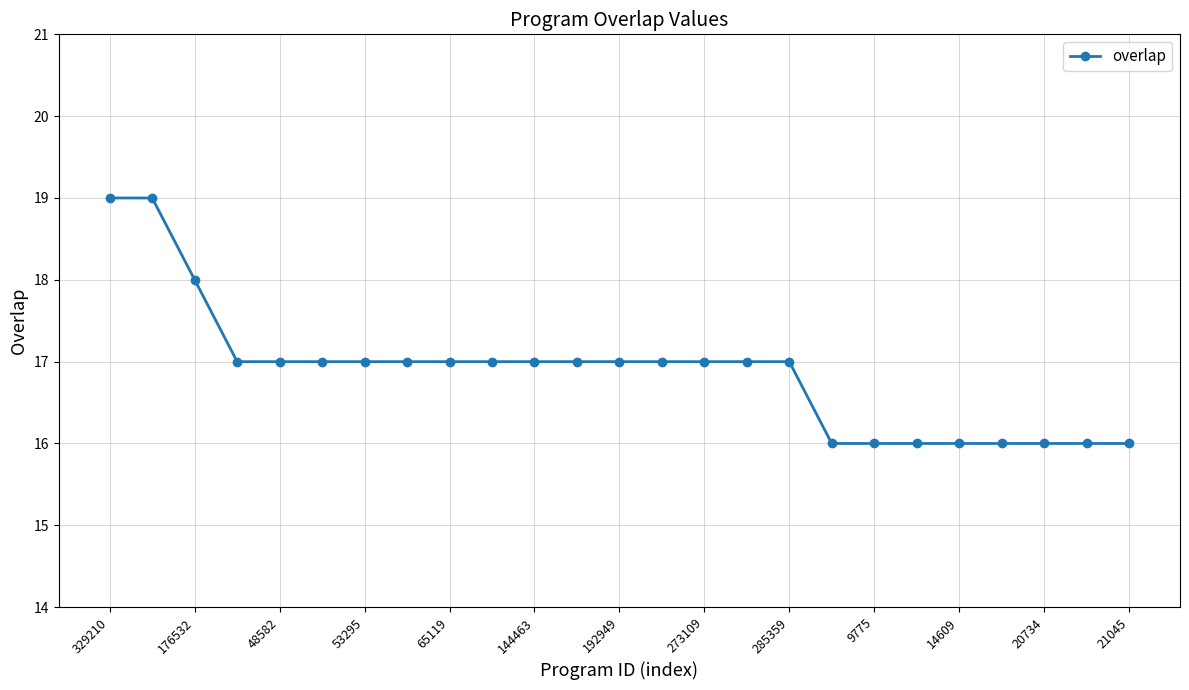

What is the difference between the second highest and second lowest values?

3